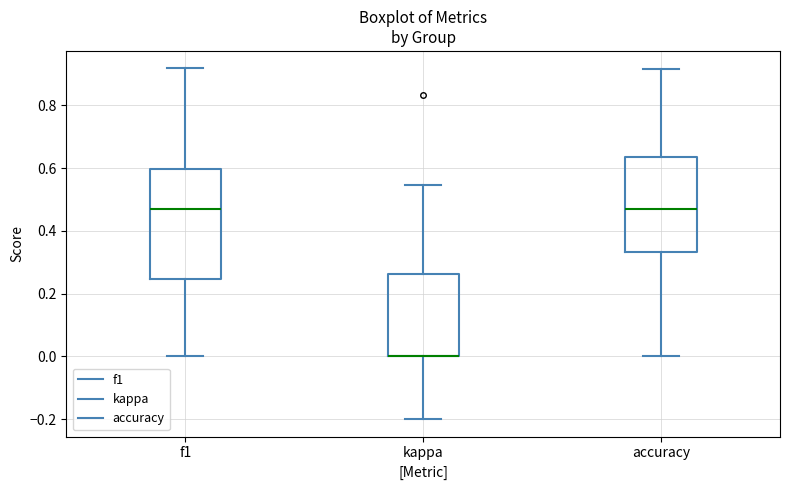

Reading left to right, transcribe this box plot: for each box, give where its median line is, the range the box spans, and where its two whiskers end, as read against the y-axis. The values are not printed on the chart, so give them approximately, as read against the axis.

f1: median 0.48, box 0.24 to 0.60, whiskers 0.00 to 0.92
kappa: median 0.00 (drawn on the box's lower edge), box 0.00 to 0.26, whiskers -0.20 to 0.54
accuracy: median 0.48, box 0.34 to 0.64, whiskers 0.00 to 0.92